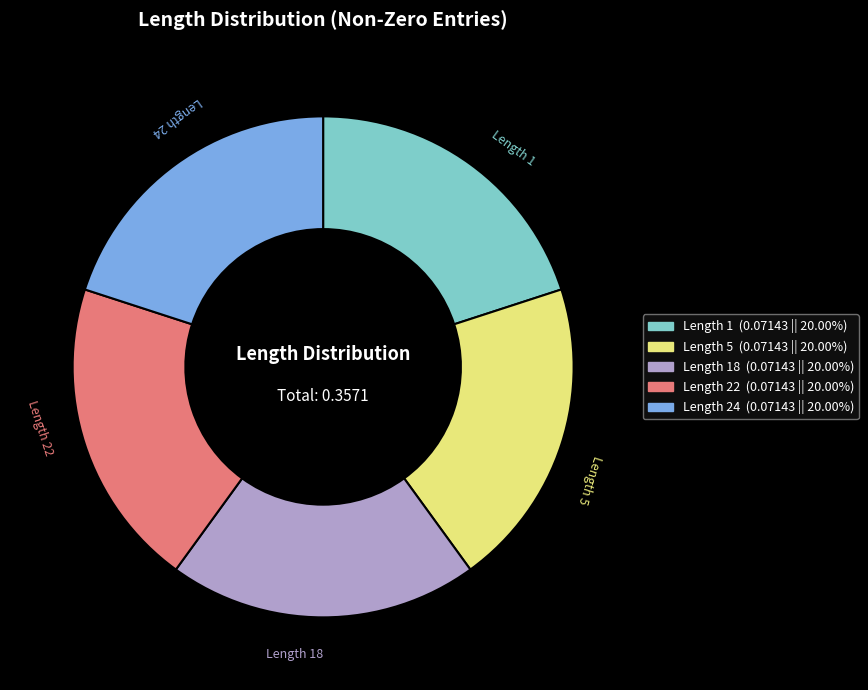

Does any single category account for the majority?

No